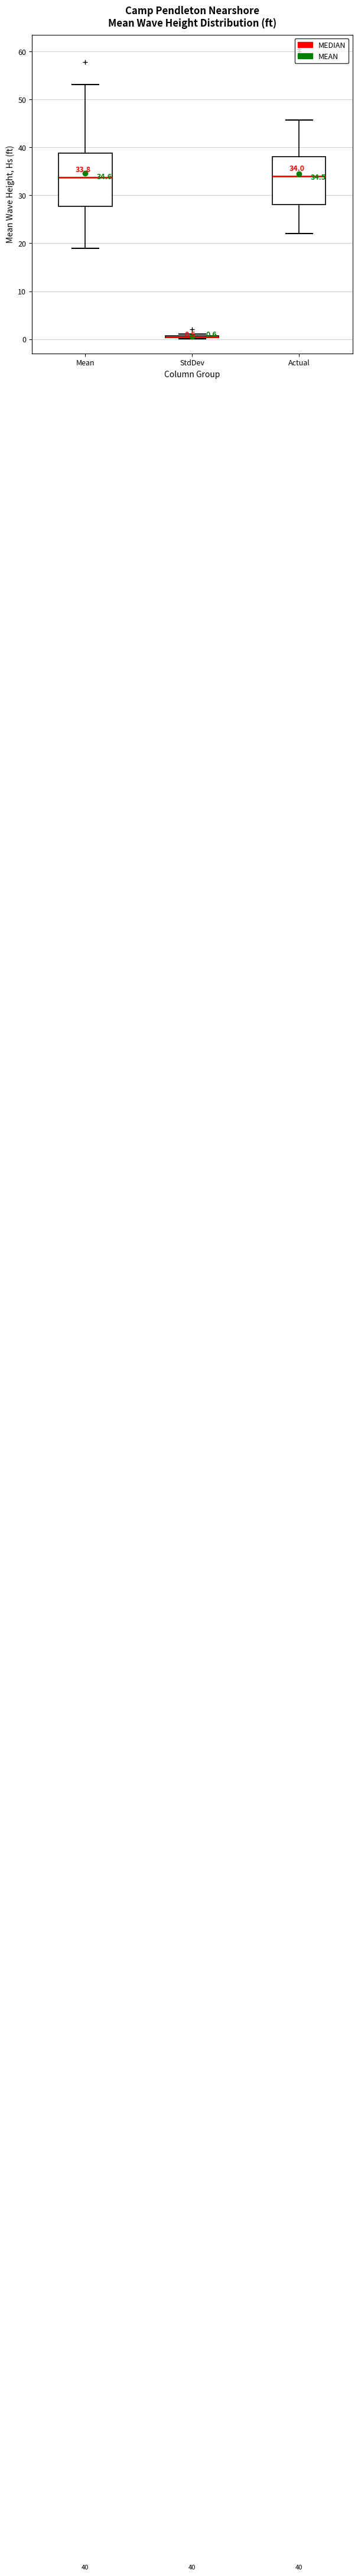

Which box is the tallest, from its lower edge to its upper edge?

Mean